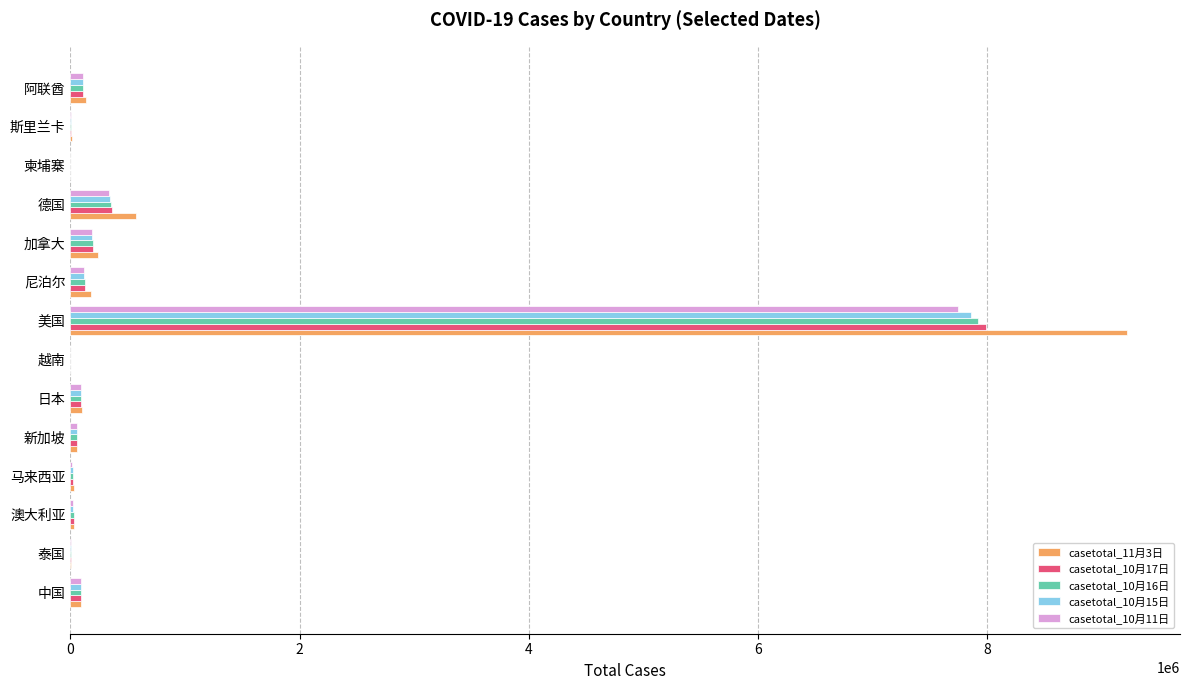

At which category is the sum across all series the highest?

美国